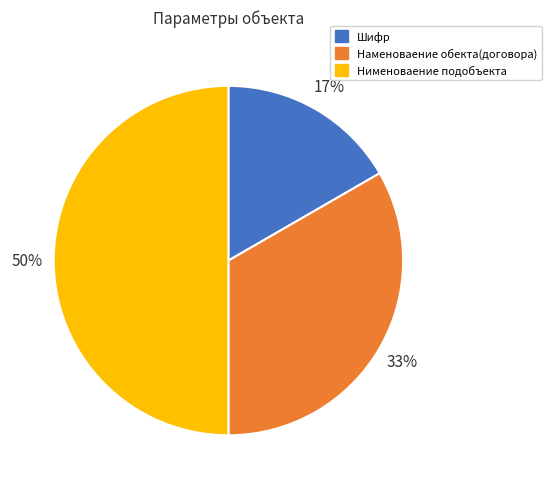

Combined, do Шифр and Нименоваение подобъекта account for over 50%?

Yes